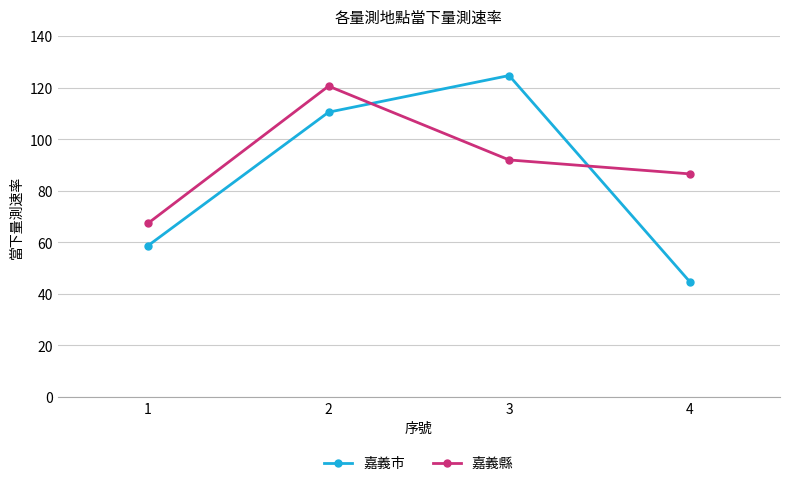

How many times do 嘉義市 and 嘉義縣 cross each other?

2